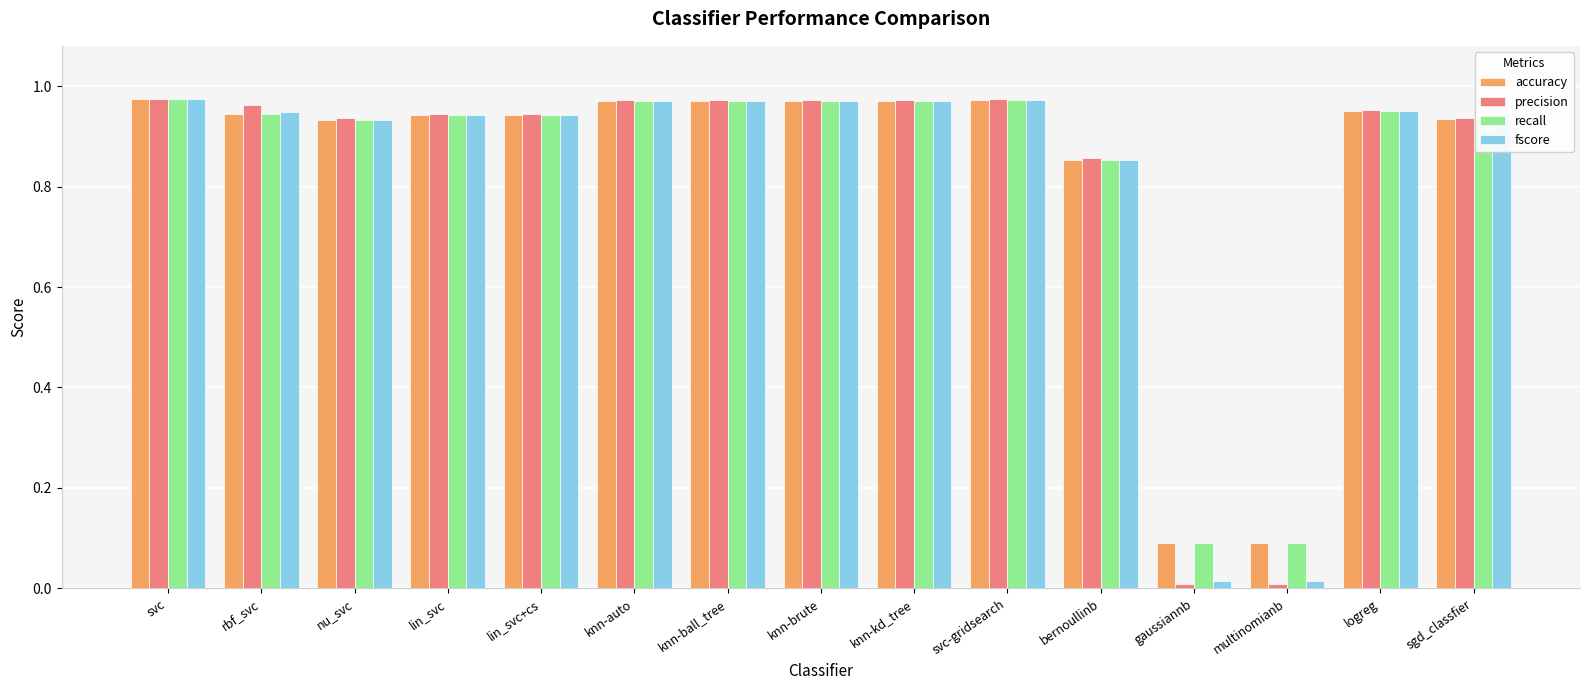

Is the value of precision at sgd_classfier greater than the value of accuracy at multinomianb?

Yes